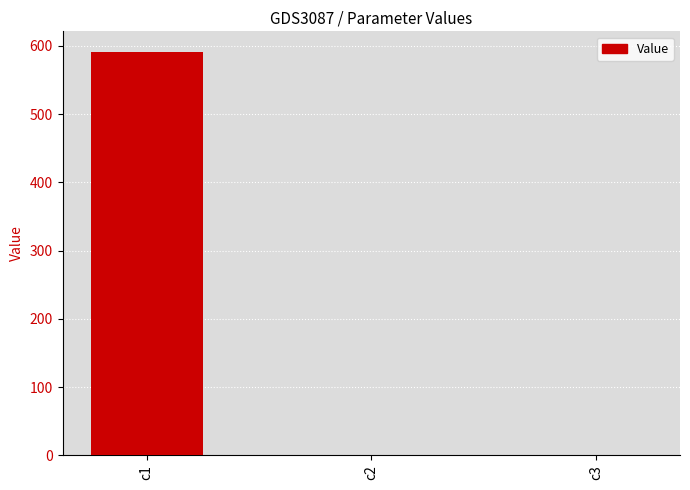

Between c1 and c2, which is larger?

c1